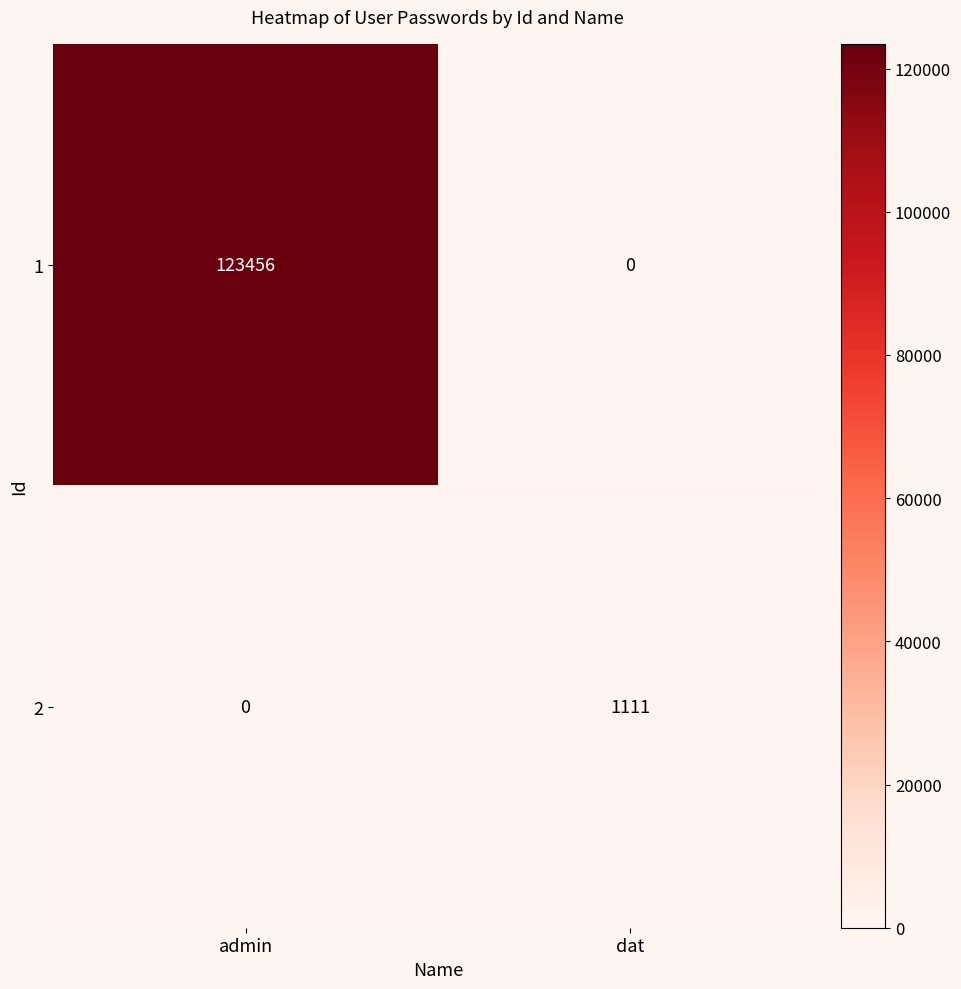

True or false: 1 has a value of 190583 at admin.

False